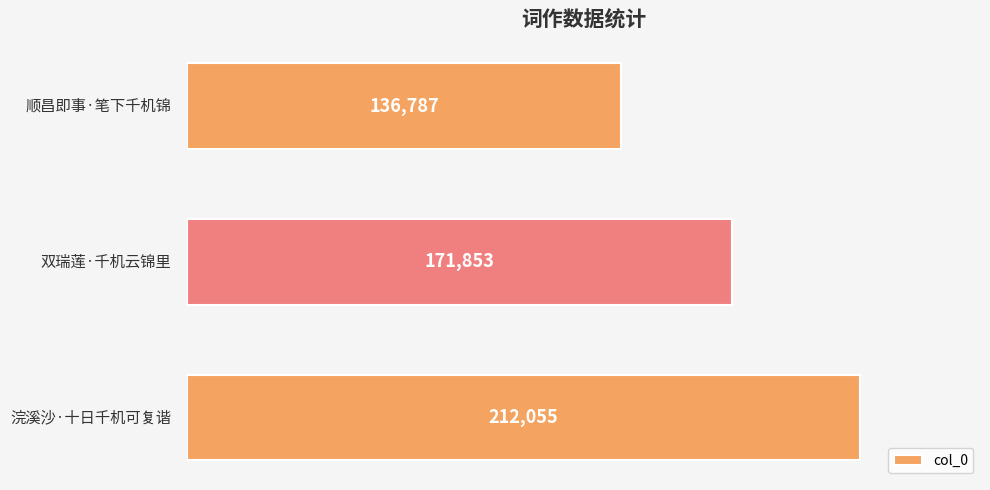

What is the difference between the maximum and minimum values?

75268